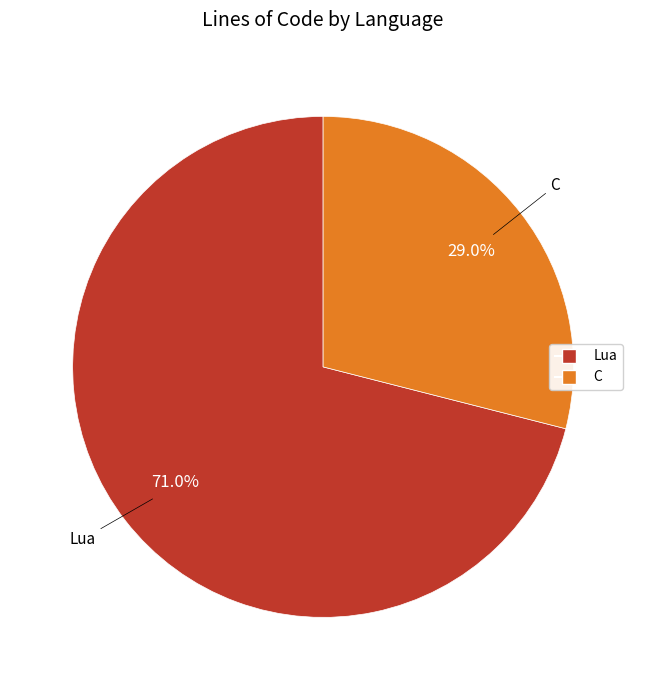

How many segments does this pie chart have?

2